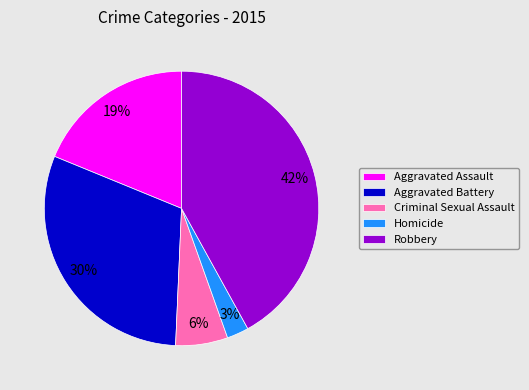

The Homicide slice represents 3% of the pie. True or false?

True